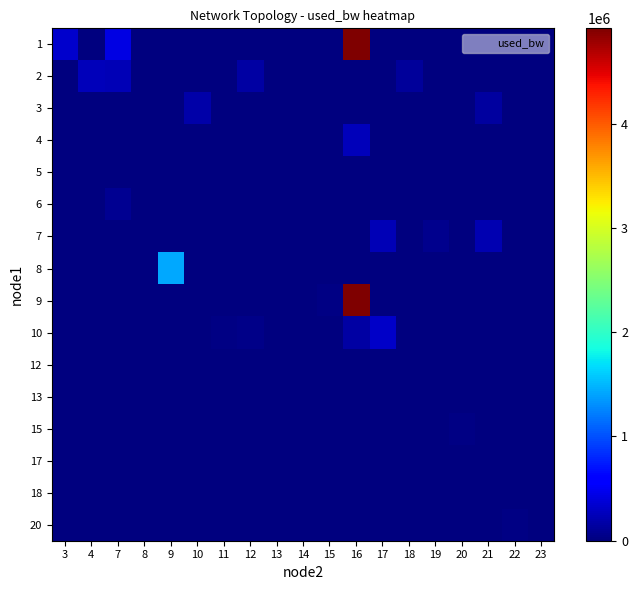

Reading left to right, what are all the values shown in this chart?

1: 3=328275.0	4=0.0	7=432182.1	8=0.0	9=0.0	10=0.0	11=0.0	12=0.0	13=0.0	14=0.0	15=0.0	16=4909025.6	17=0.0	18=0.0	19=0.0	20=0.0	21=0.0	22=0.0	23=0.0
2: 3=0.0	4=250701.6	7=246590.7	8=0.0	9=0.0	10=0.0	11=0.0	12=161863.7	13=4921.4	14=0.0	15=0.0	16=0.0	17=0.0	18=133638.5	19=0.0	20=0.0	21=0.0	22=0.0	23=12007.5
3: 3=0.0	4=0.0	7=0.0	8=0.0	9=0.0	10=189697.9	11=9644.1	12=0.0	13=0.0	14=8481.3	15=0.0	16=0.0	17=0.0	18=0.0	19=0.0	20=0.0	21=140209.5	22=0.0	23=0.0
4: 3=0.0	4=0.0	7=0.0	8=0.0	9=0.0	10=0.0	11=0.0	12=0.0	13=0.0	14=0.0	15=0.0	16=250527.3	17=0.0	18=0.0	19=0.0	20=0.0	21=0.0	22=0.0	23=0.0
5: 3=0.0	4=0.0	7=0.0	8=190.5	9=0.0	10=0.0	11=0.0	12=0.0	13=0.0	14=0.0	15=0.0	16=190.1	17=0.0	18=0.0	19=0.0	20=0.0	21=0.0	22=0.0	23=0.0
6: 3=0.0	4=0.0	7=77116.8	8=0.0	9=0.0	10=0.0	11=0.0	12=0.0	13=0.0	14=0.0	15=0.0	16=0.0	17=0.0	18=0.0	19=3743.9	20=0.0	21=0.0	22=0.0	23=0.0
7: 3=0.0	4=0.0	7=0.0	8=0.0	9=0.0	10=0.0	11=0.0	12=0.0	13=0.0	14=0.0	15=0.0	16=0.0	17=241851.6	18=0.0	19=58133.5	20=0.0	21=214501.8	22=0.0	23=0.0
8: 3=0.0	4=0.0	7=0.0	8=0.0	9=1438925.9	10=0.0	11=0.0	12=0.0	13=0.0	14=0.0	15=0.0	16=0.0	17=0.0	18=0.0	19=0.0	20=0.0	21=0.0	22=0.0	23=0.0
9: 3=0.0	4=0.0	7=0.0	8=0.0	9=0.0	10=0.0	11=0.0	12=0.0	13=0.0	14=0.0	15=26168.8	16=4916298.2	17=0.0	18=0.0	19=0.0	20=0.0	21=0.0	22=0.0	23=0.0
10: 3=0.0	4=0.0	7=0.0	8=0.0	9=0.0	10=0.0	11=22644.2	12=57128.2	13=0.0	14=0.0	15=0.0	16=169185.4	17=323054.8	18=0.0	19=0.0	20=0.0	21=0.0	22=0.0	23=0.0
12: 3=0.0	4=0.0	7=0.0	8=0.0	9=0.0	10=0.0	11=0.0	12=0.0	13=0.0	14=0.0	15=0.0	16=0.0	17=0.0	18=0.0	19=0.0	20=0.0	21=0.0	22=6113.2	23=0.0
13: 3=0.0	4=0.0	7=0.0	8=0.0	9=0.0	10=0.0	11=0.0	12=0.0	13=0.0	14=4928.5	15=0.0	16=0.0	17=4921.1	18=0.0	19=143.1	20=0.0	21=0.0	22=0.0	23=0.0
15: 3=0.0	4=0.0	7=0.0	8=0.0	9=0.0	10=0.0	11=0.0	12=0.0	13=0.0	14=0.0	15=0.0	16=0.0	17=0.0	18=0.0	19=0.0	20=29690.2	21=0.0	22=0.0	23=0.0
17: 3=0.0	4=0.0	7=0.0	8=0.0	9=0.0	10=0.0	11=0.0	12=0.0	13=0.0	14=0.0	15=0.0	16=0.0	17=0.0	18=0.0	19=0.0	20=4866.5	21=0.0	22=0.0	23=12008.1
18: 3=0.0	4=0.0	7=0.0	8=0.0	9=0.0	10=0.0	11=0.0	12=0.0	13=0.0	14=0.0	15=0.0	16=0.0	17=0.0	18=0.0	19=0.0	20=0.0	21=190.1	22=0.0	23=0.0
20: 3=0.0	4=0.0	7=0.0	8=0.0	9=0.0	10=0.0	11=0.0	12=0.0	13=0.0	14=0.0	15=0.0	16=0.0	17=0.0	18=0.0	19=0.0	20=0.0	21=0.0	22=26126.3	23=0.0